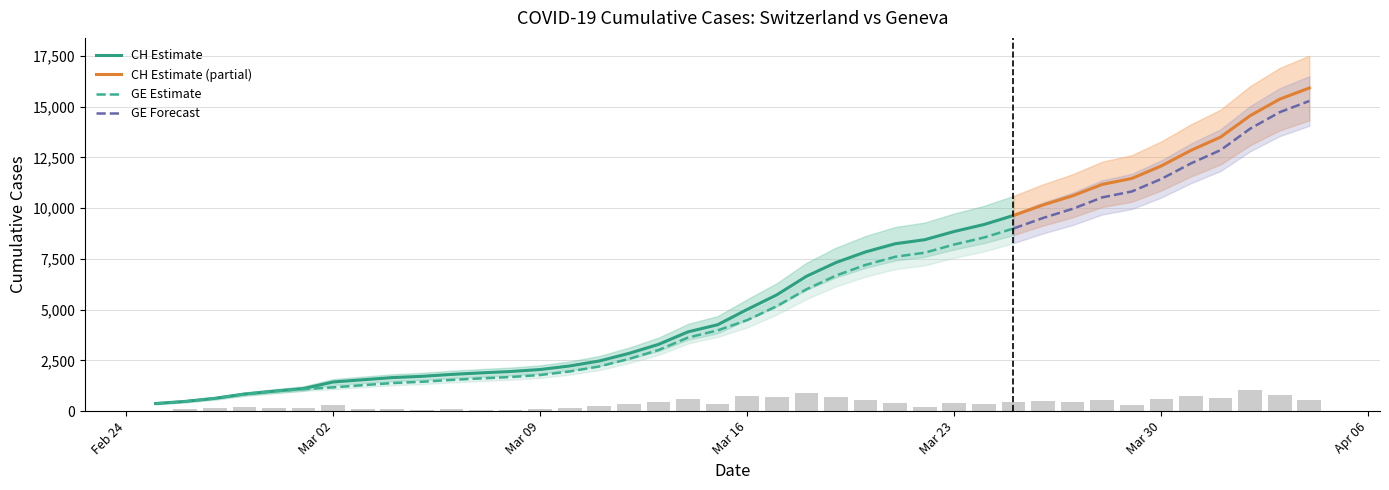

What is the total value across all series at 10?

3347